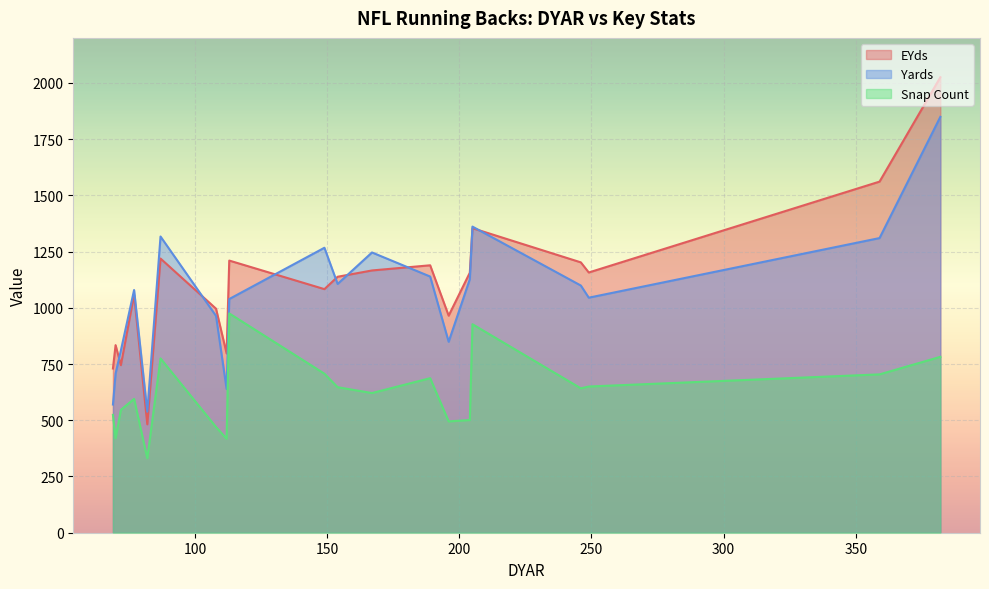

Rank the series by their maximum value, from highest to lowest.

EYds, Yards, Snap Count